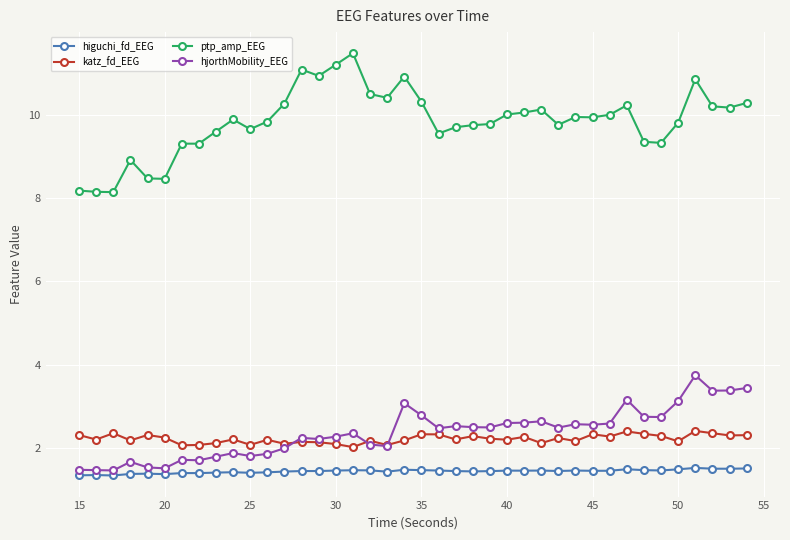

Which series has the largest total across all categories?

ptp_amp_EEG